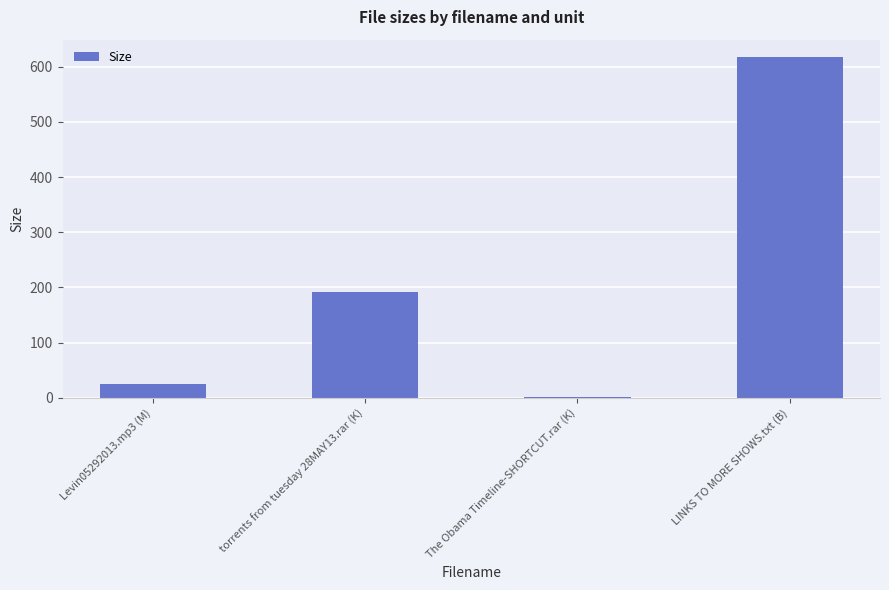

Which label corresponds to the largest value in the chart?

LINKS TO MORE SHOWS.txt (B)